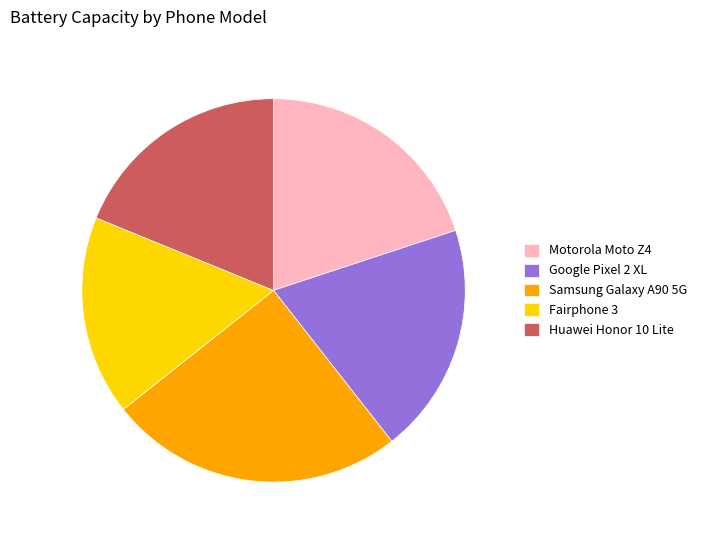

Do Fairphone 3 and Motorola Moto Z4 together represent more than half of the pie?

No